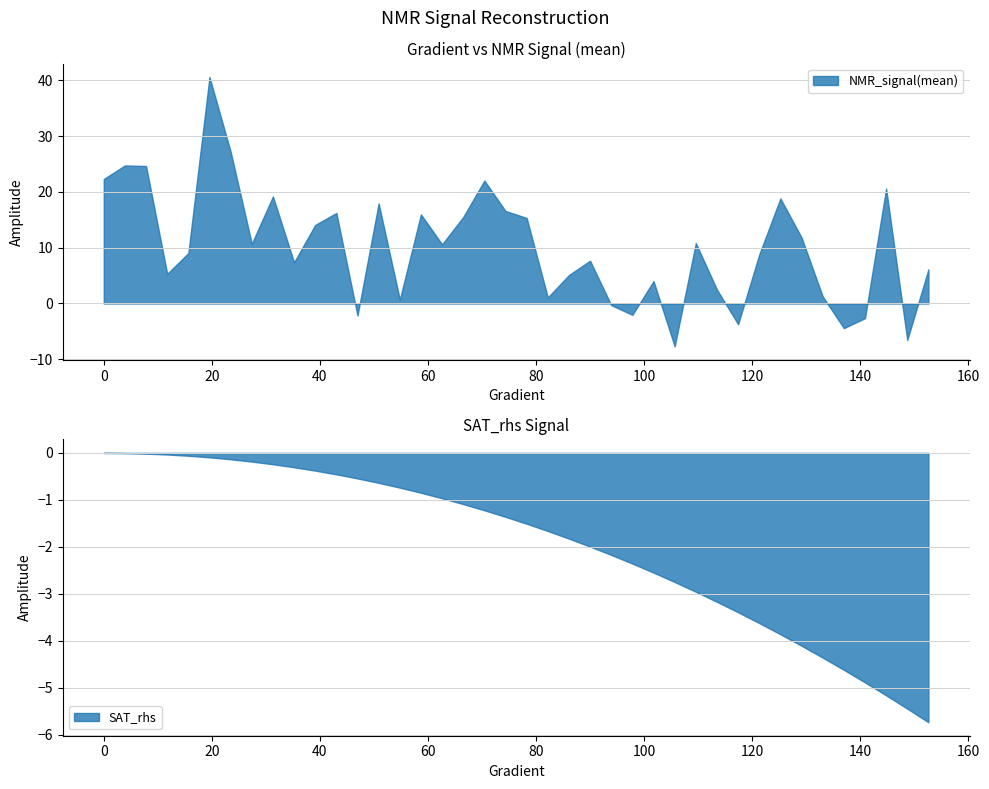

What is the minimum value for NMR_signal(mean)?

-7.7